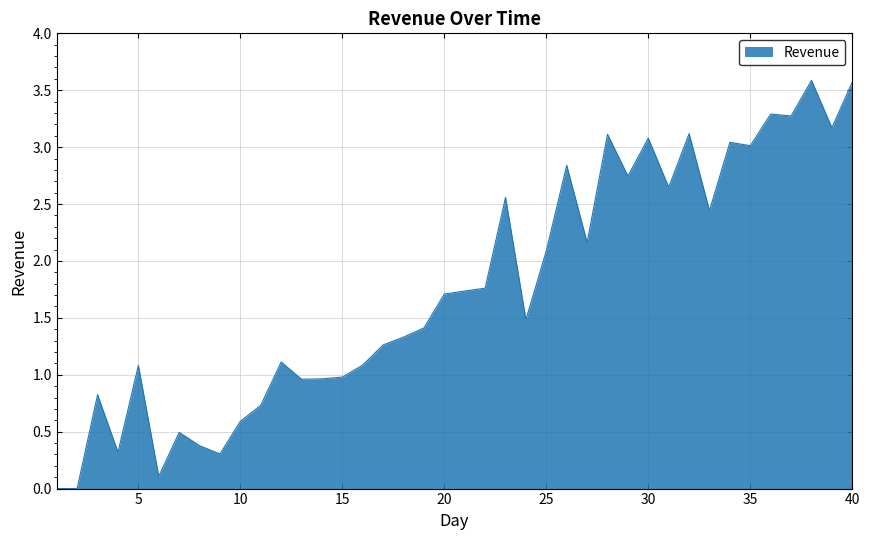

What is the greatest value displayed?

3.6